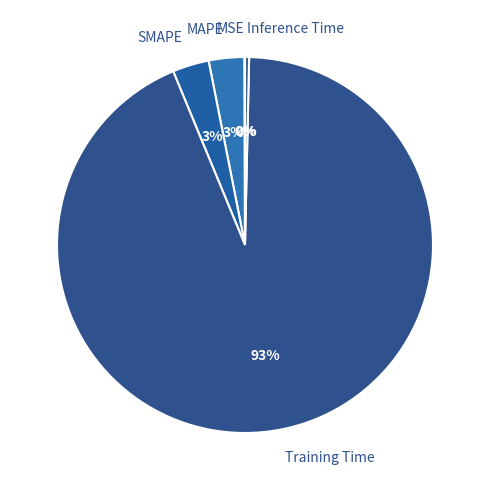

True or false: Inference Time accounts for 0% of the total.

True